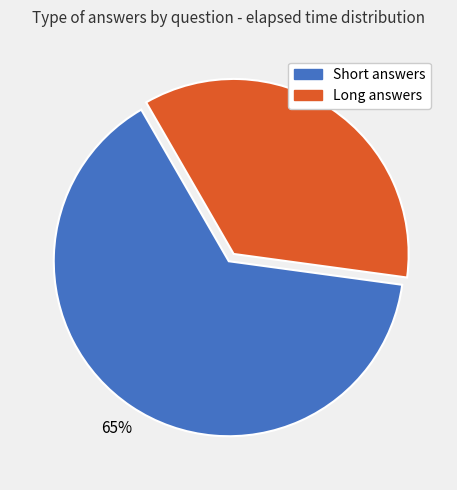

Does any single category account for the majority?

Yes